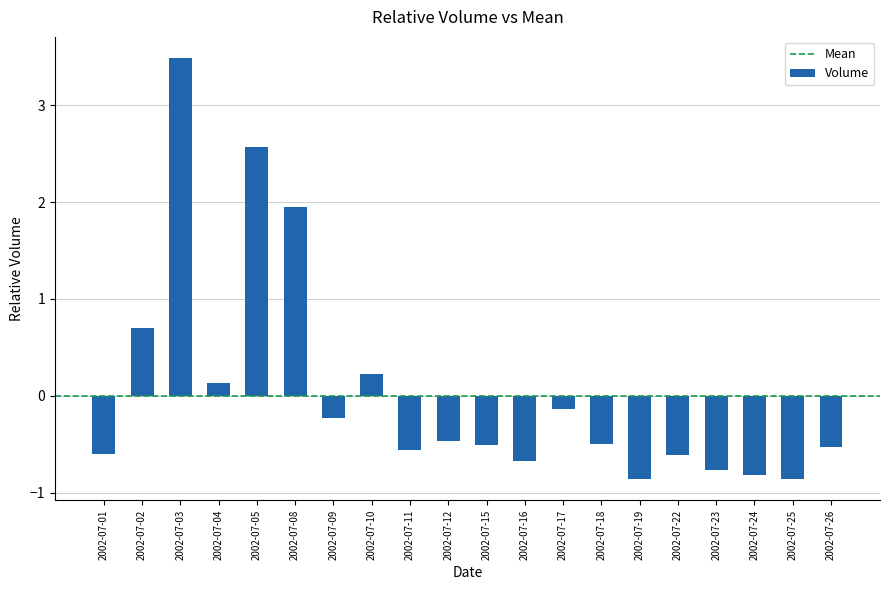

What is the change in value from 2002-07-03 to 2002-07-09?

-3.7